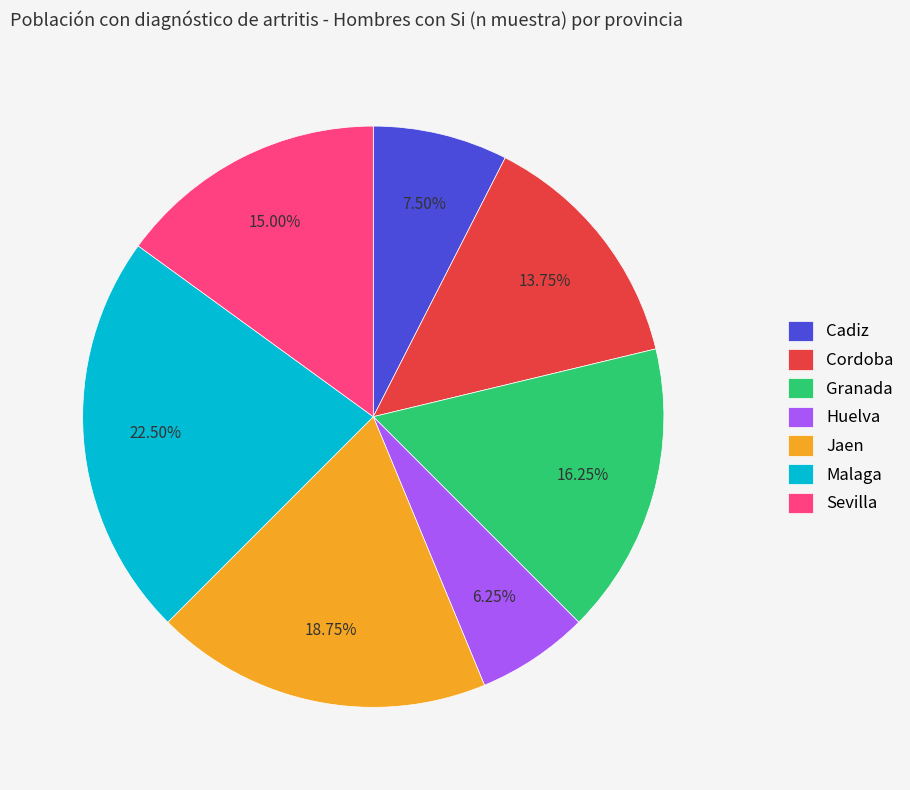

Does any single category account for the majority?

No